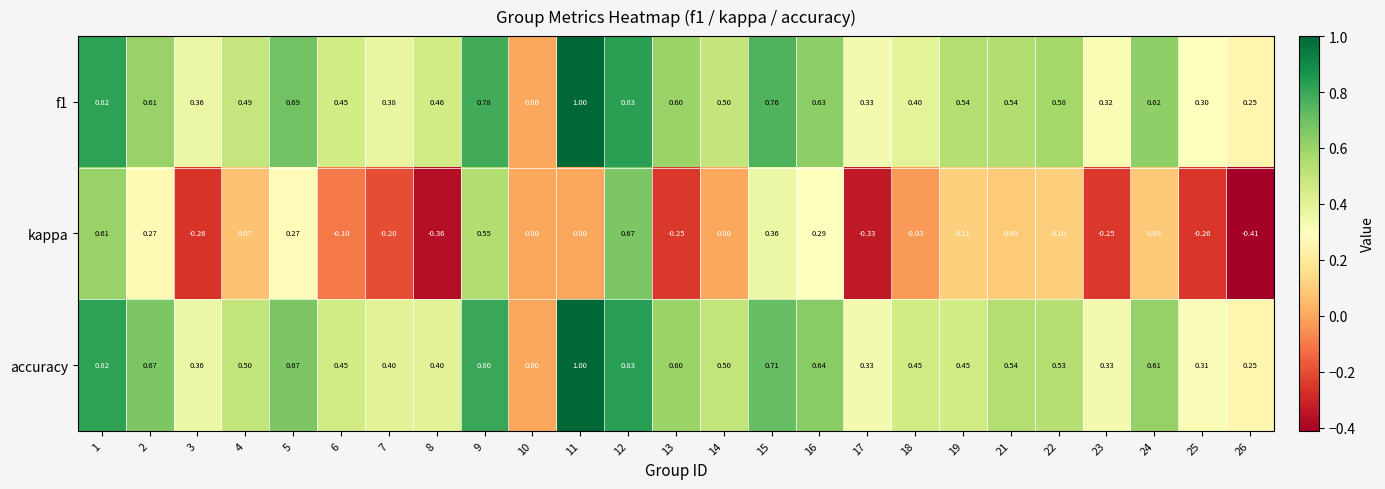

Which series has the largest range (max minus min)?

kappa